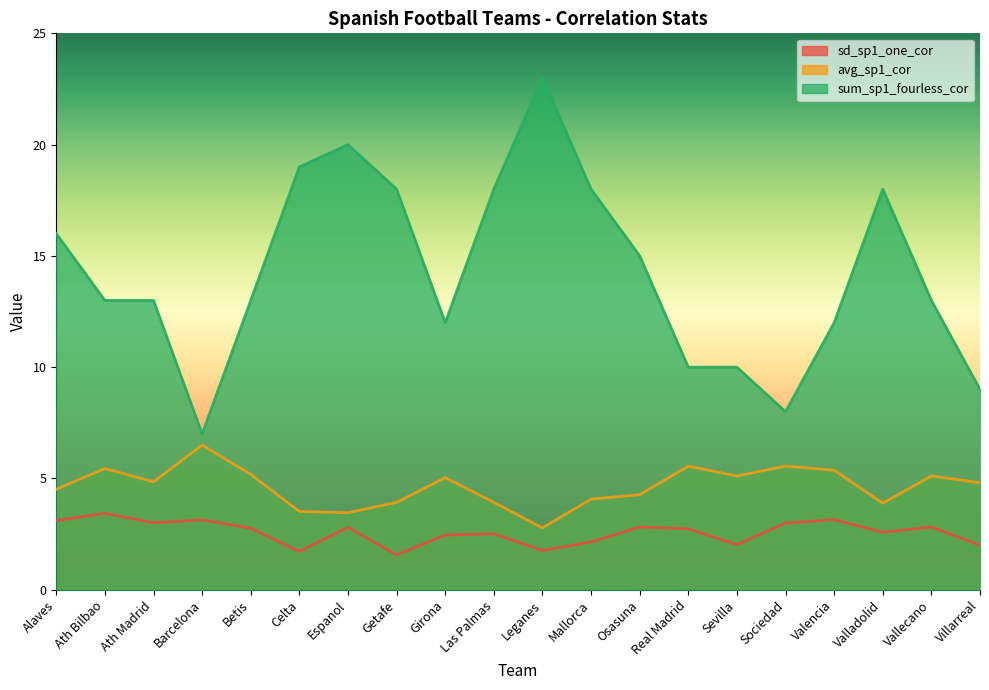

What is the difference between the maximum and minimum values in the sd_sp1_one_cor series?

1.9